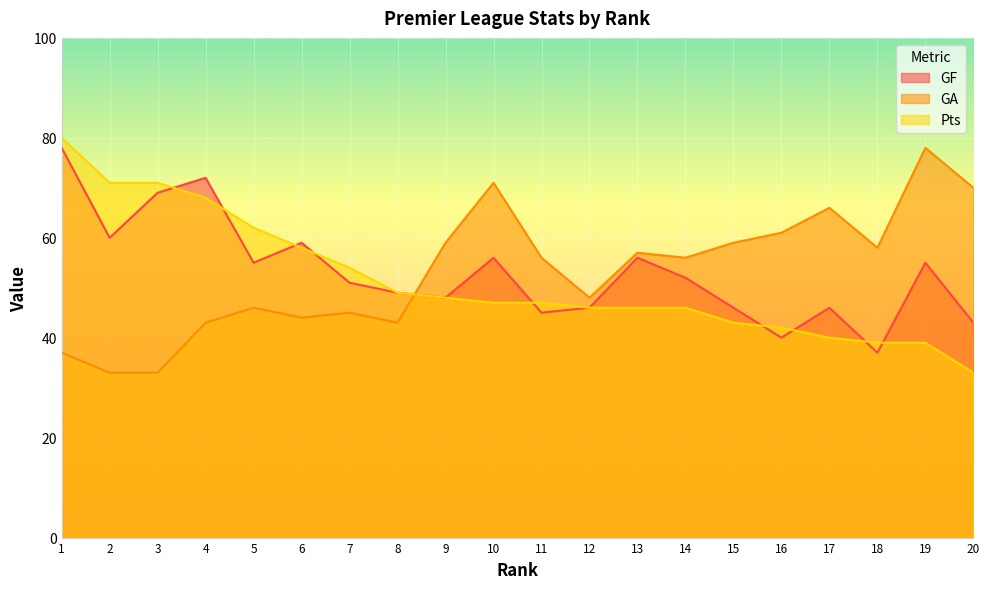

Is it true that GF equals 26 at 16?

False